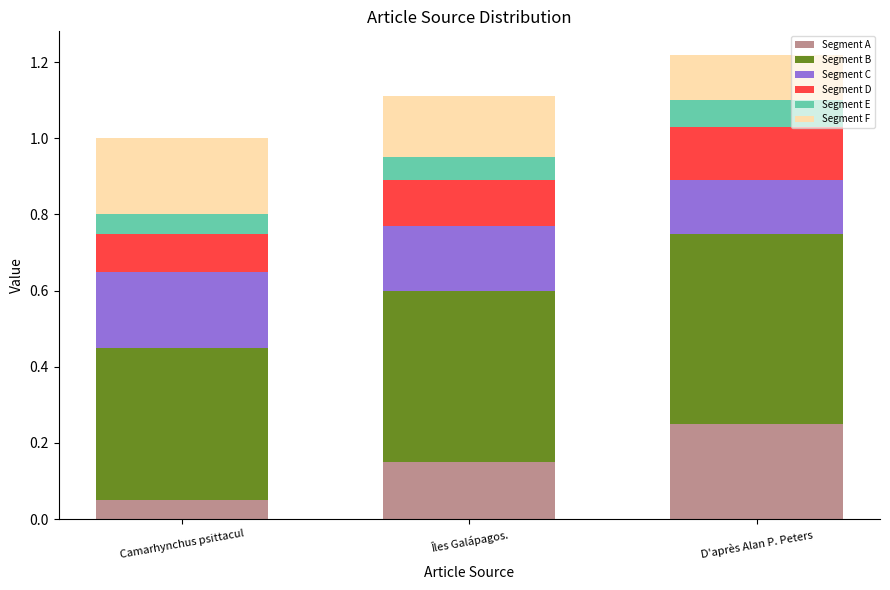

How many Segment A values are between 0 and 1?

3